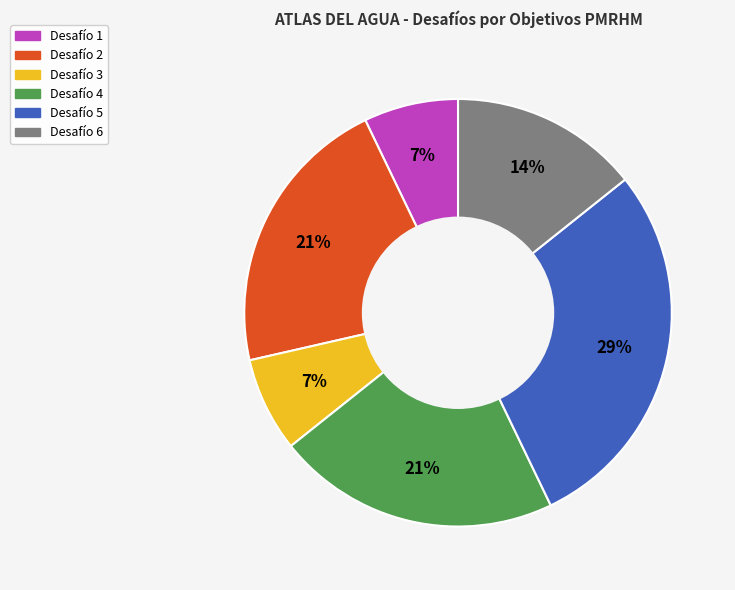

Is there any slice that represents more than half of the pie?

No